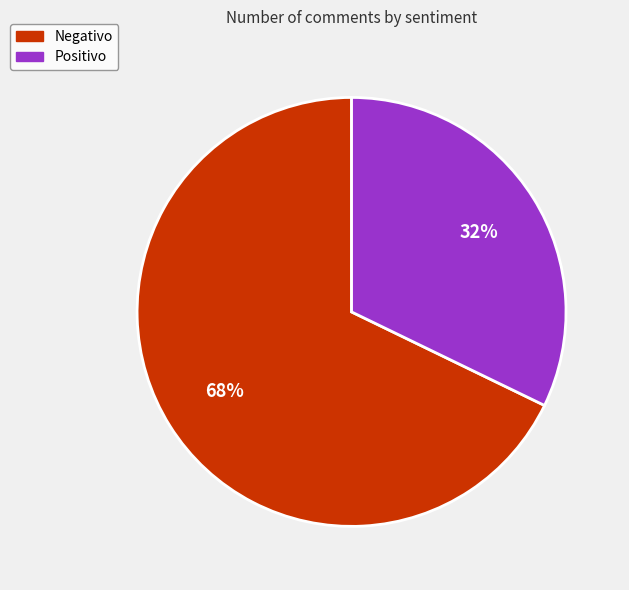

How many segments does this pie chart have?

2